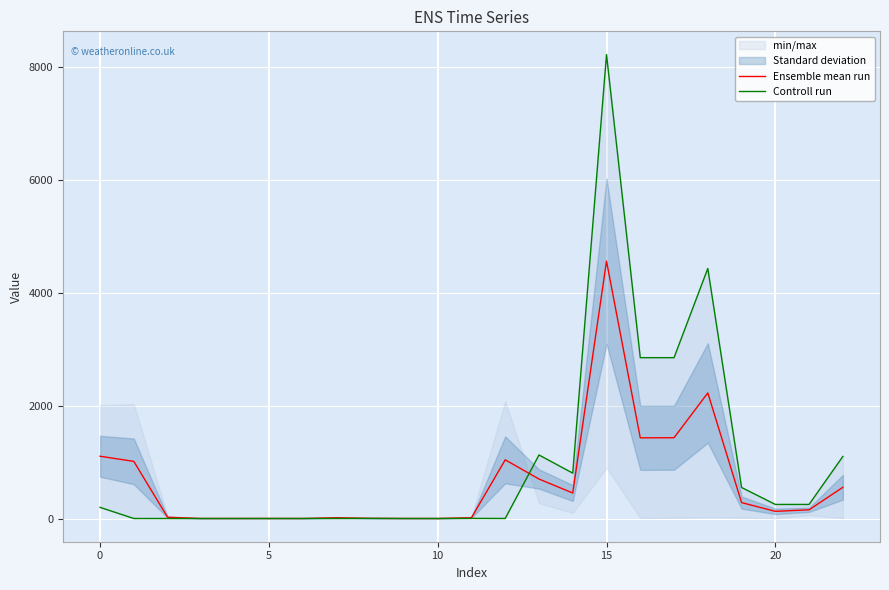

In Ensemble mean run, how many points are higher than both neighbors (excluding endpoints)?

5